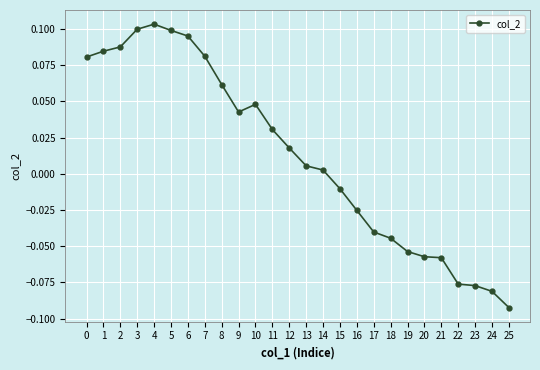

The value at 6 is 0.1. True or false?

True